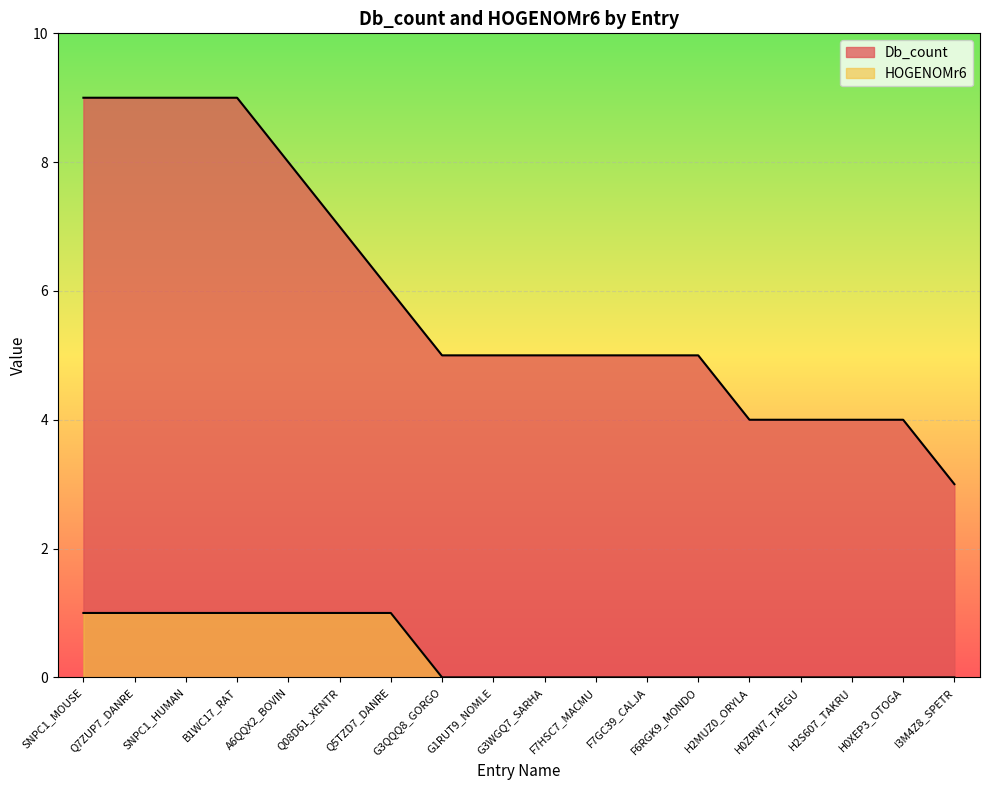

The value of Db_count at G3WGQ7_SARHA is 5. True or false?

True